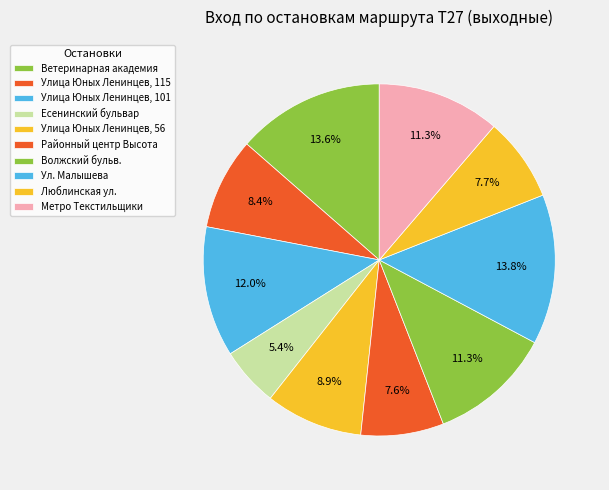

To the nearest percent, what portion does Метро Текстильщики represent?

11%